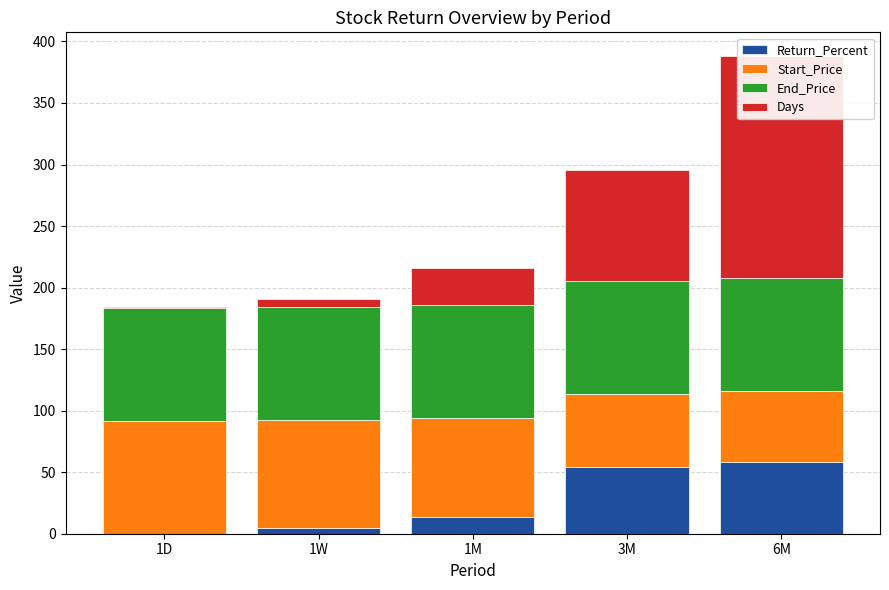

Rank the series by their maximum value, from lowest to highest.

Return_Percent, Start_Price, End_Price, Days